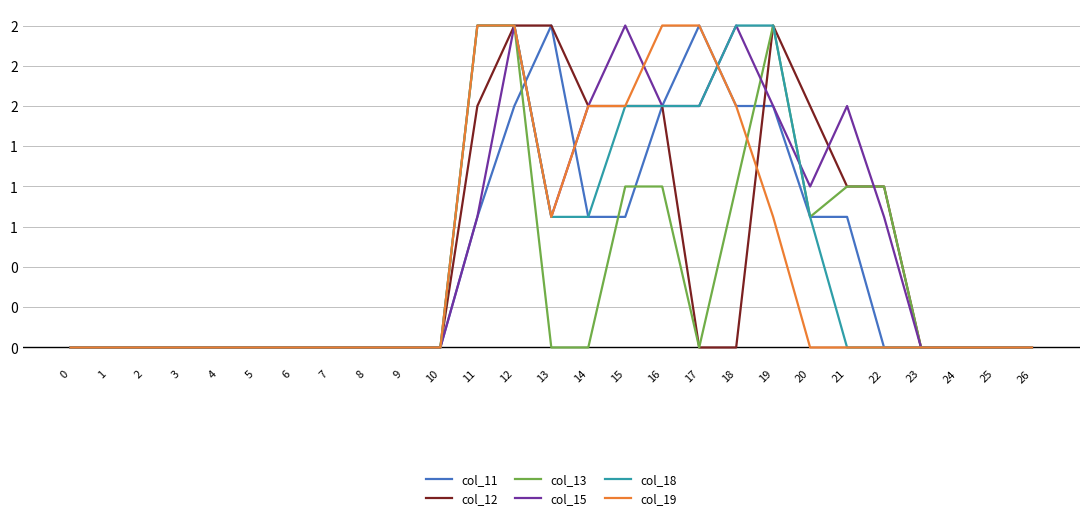

Does the chart display data point markers on the line(s)?

No